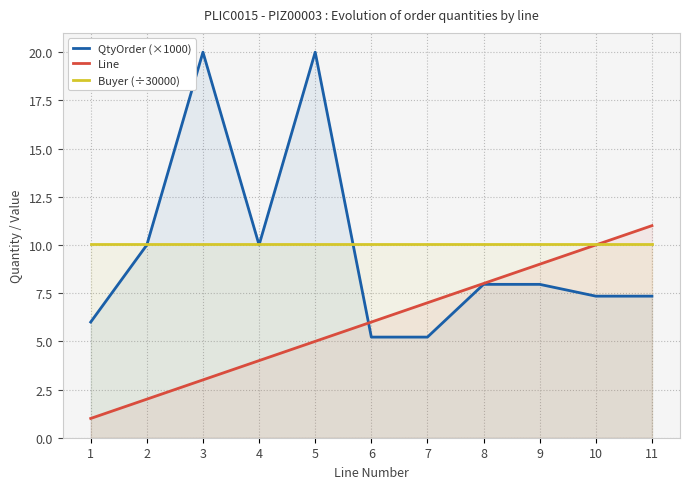

Rank the categories by Buyer (÷30000) value from lowest to highest.

1, 2, 3, 4, 5, 6, 7, 8, 9, 10, 11